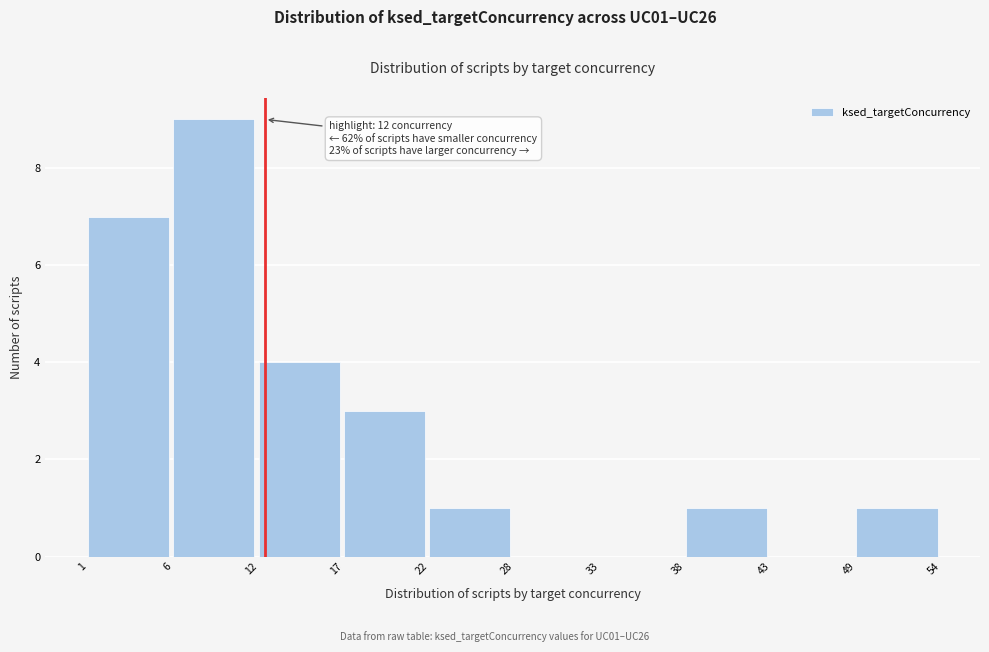

Which range on the x-axis has the tallest bar?

6 to 12